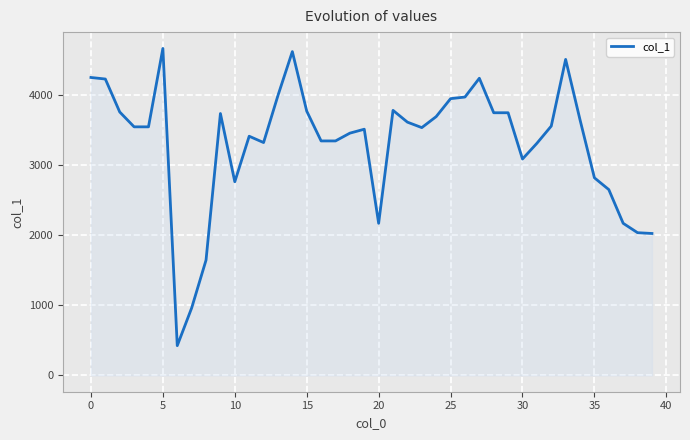

What is the minimum value shown in the chart?

424